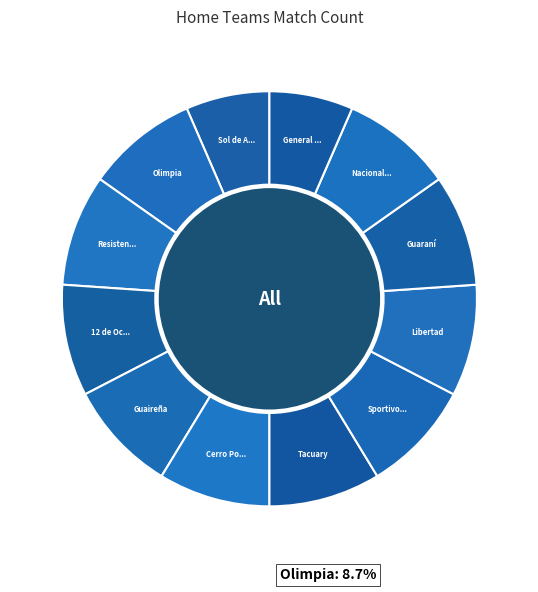

How many slices are in this pie chart?

12